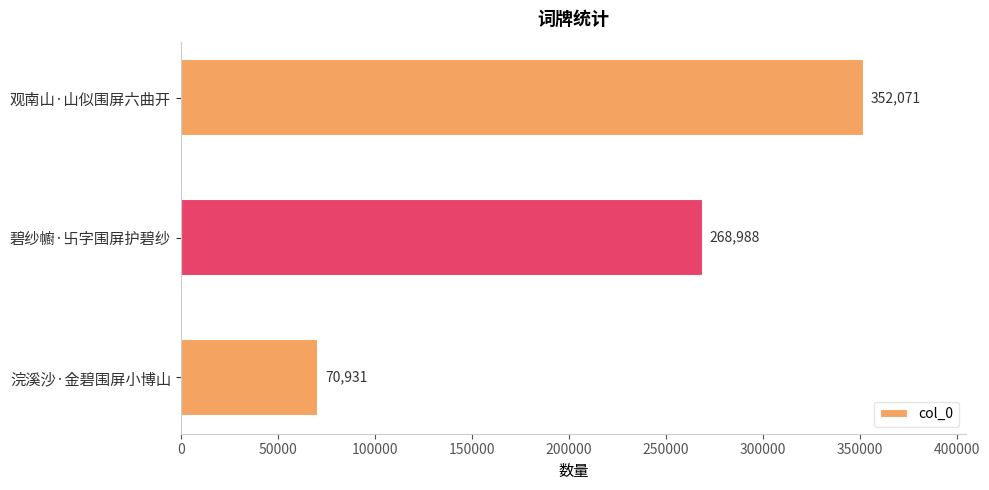

Reading bottom to top, list all the values displayed in this chart.

70931	268988	352071